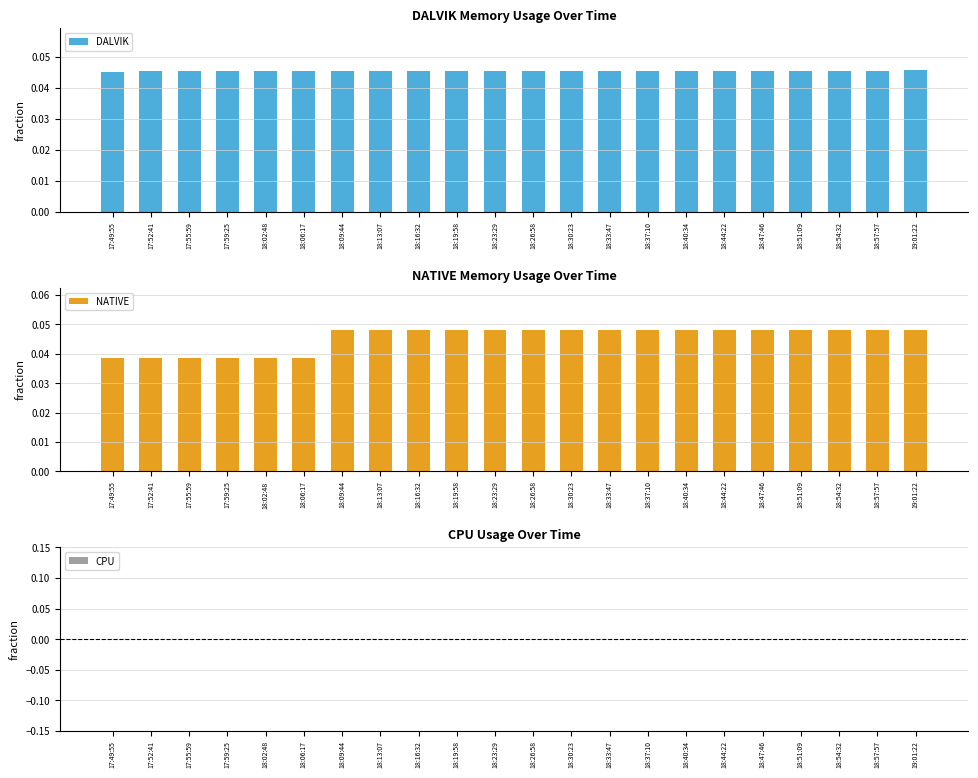

At how many categories does at least one series exceed 0?

22